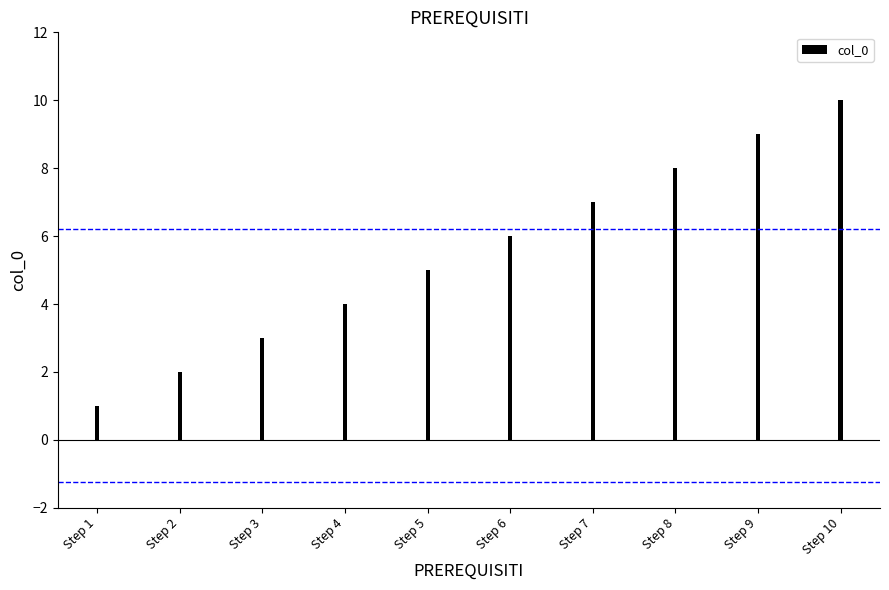

What is the ratio of the value at Step 8 to the value at Step 7?

1.1